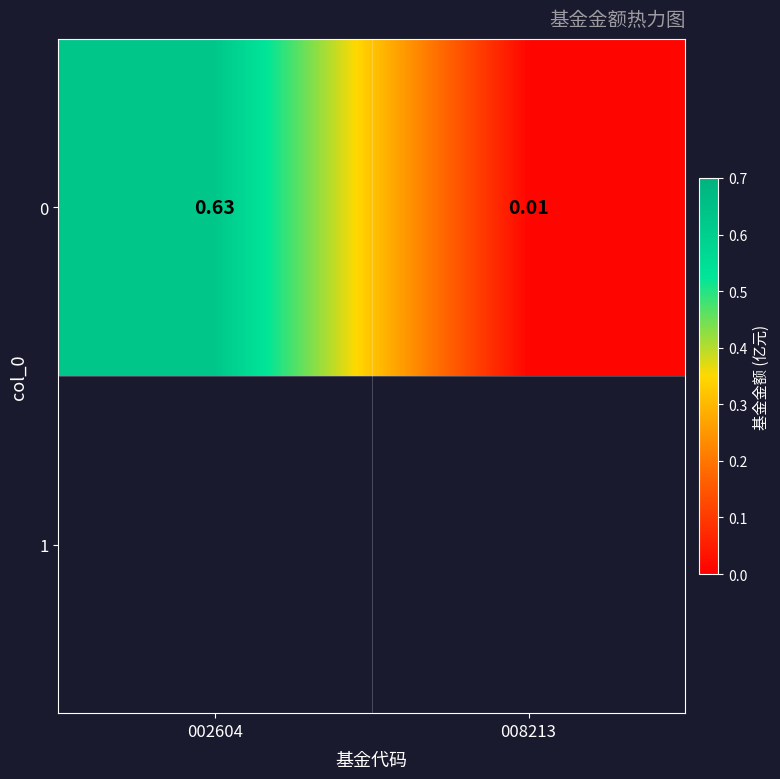

List the labels in order of value, largest first.

002604, 008213